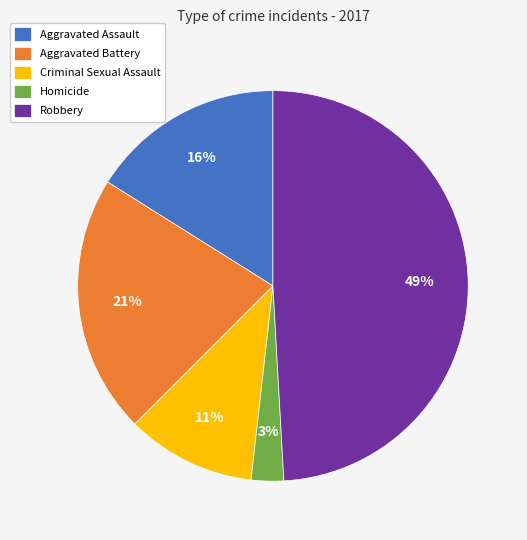

Which slice is the smallest?

Homicide